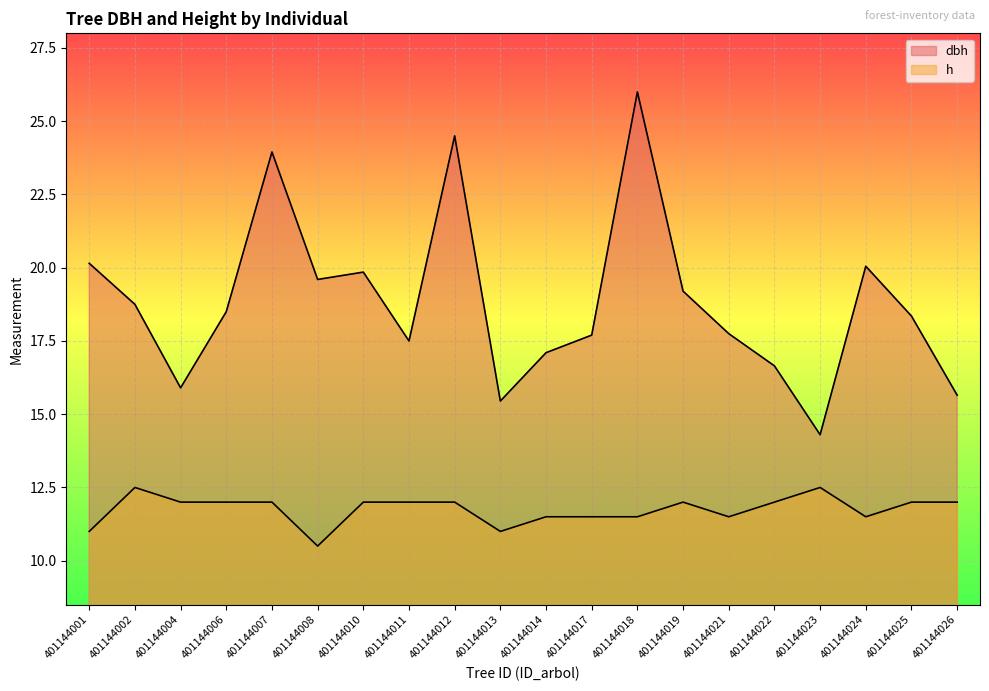

True or false: dbh and h cross at least once.

False